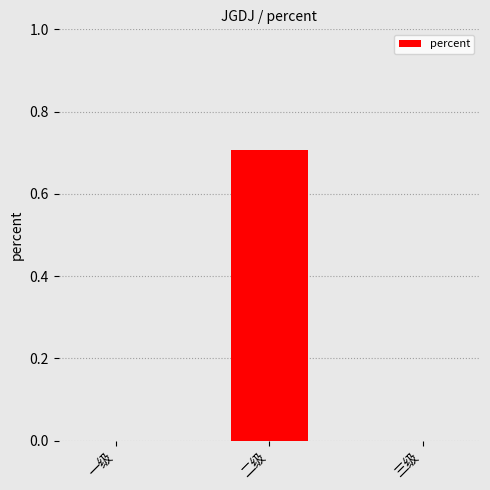

Read the value at 二级.

0.7